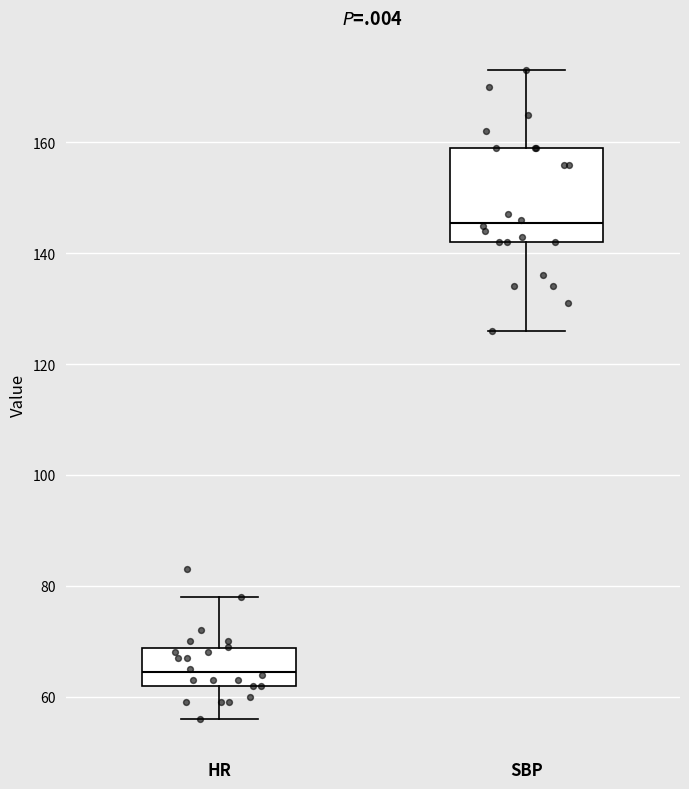

Reading left to right, read every box against the y-axis: the position of its median line, the range the box covers, and the ends of its whiskers. The values are not printed on the chart, so give them approximately, as read against the axis.

HR: median 64, box 62 to 68, whiskers 56 to 78
SBP: median 146, box 142 to 160, whiskers 126 to 174